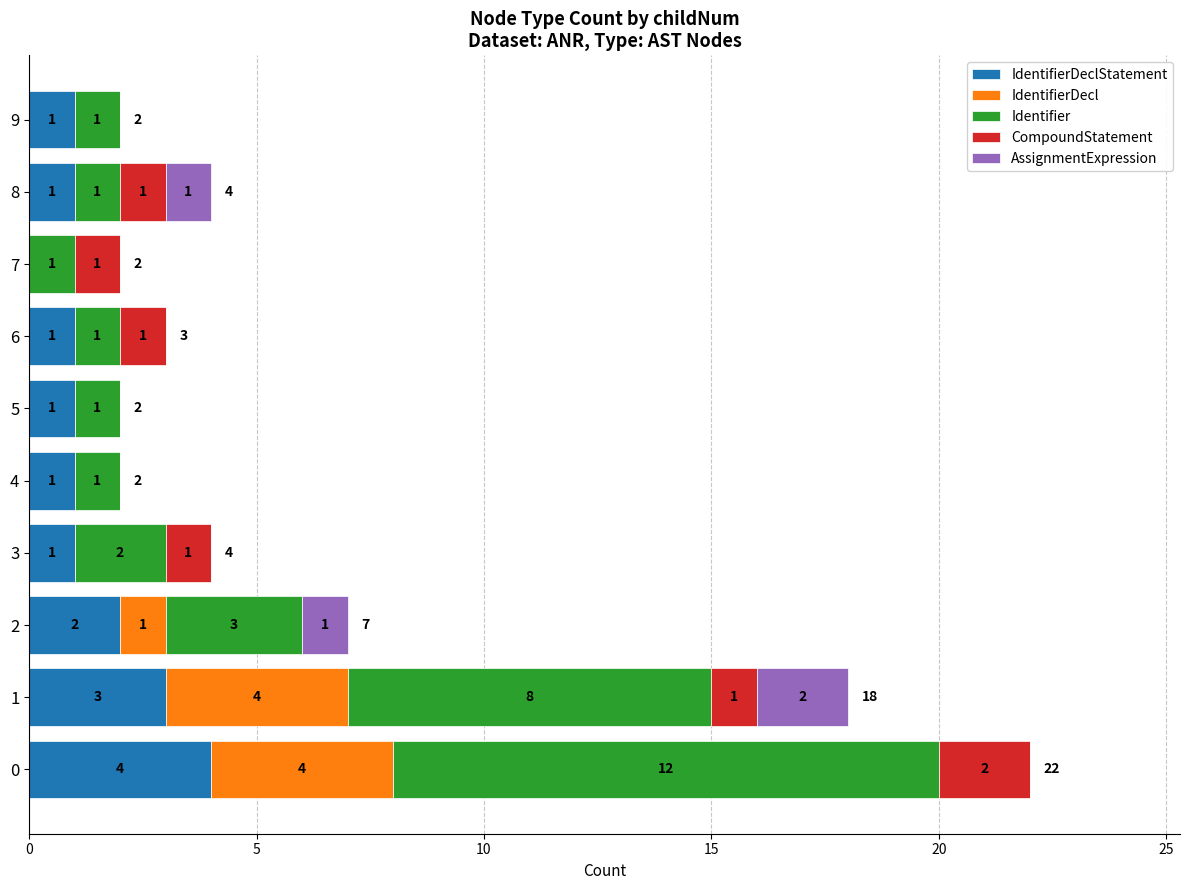

Count the number of categories in the chart.

10